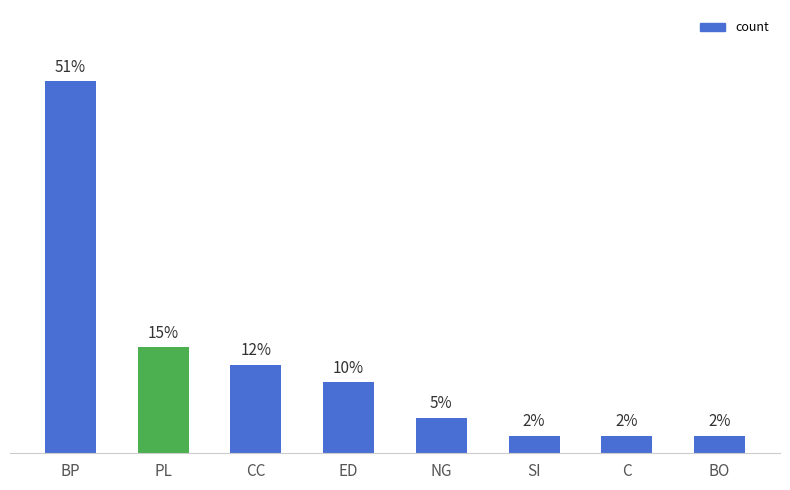

At which label is the value closest to 11?

PL